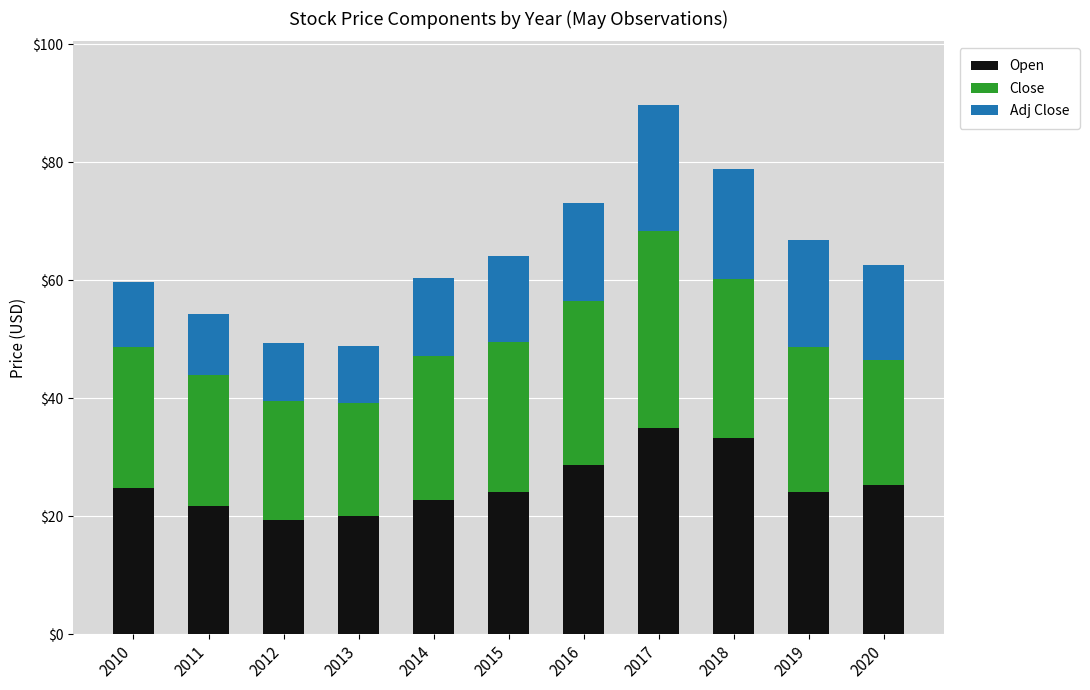

How many categories are shown in the chart?

11